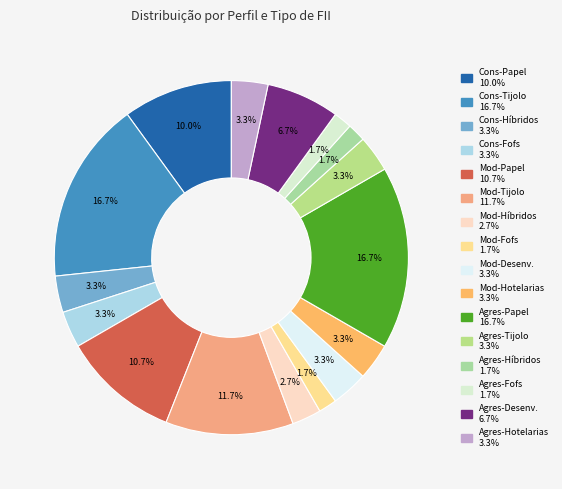

How many segments does this pie chart have?

16